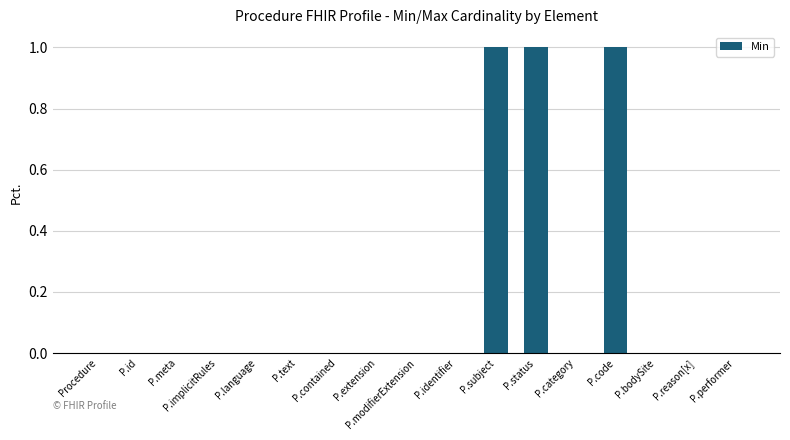

Is it true that the value at P.text is 0?

True